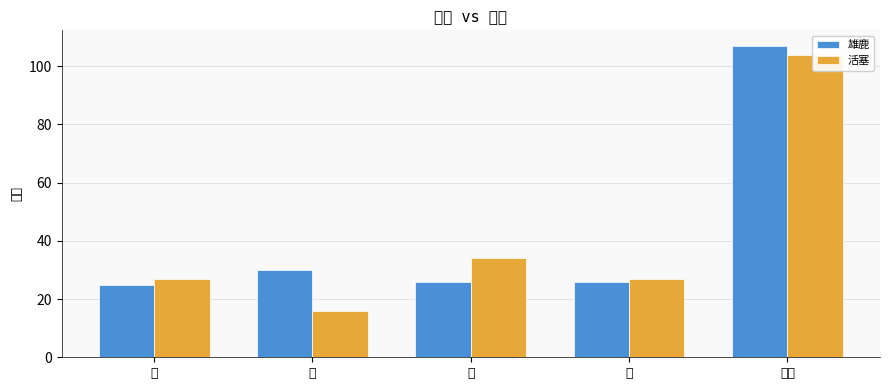

What is the label of the 1st bar from the left?

一